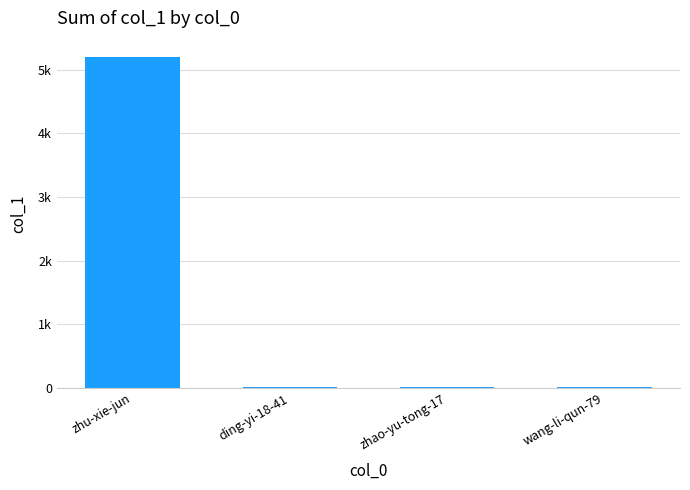

Which category has the lowest value across all series?

wang-li-qun-79